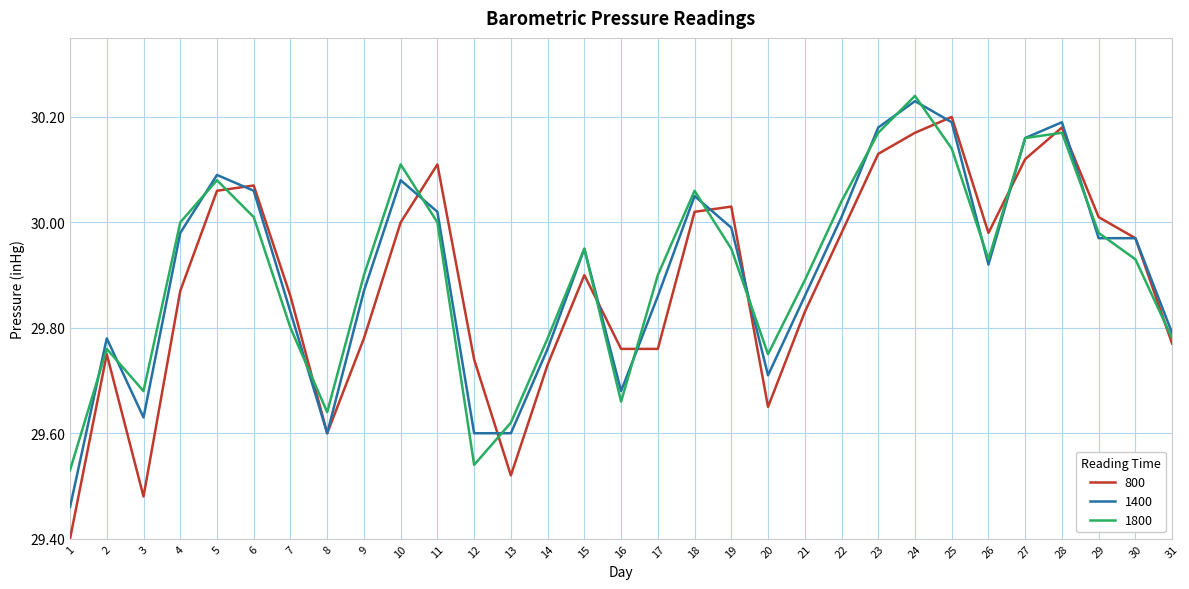

Which category has the highest value across all series?

24